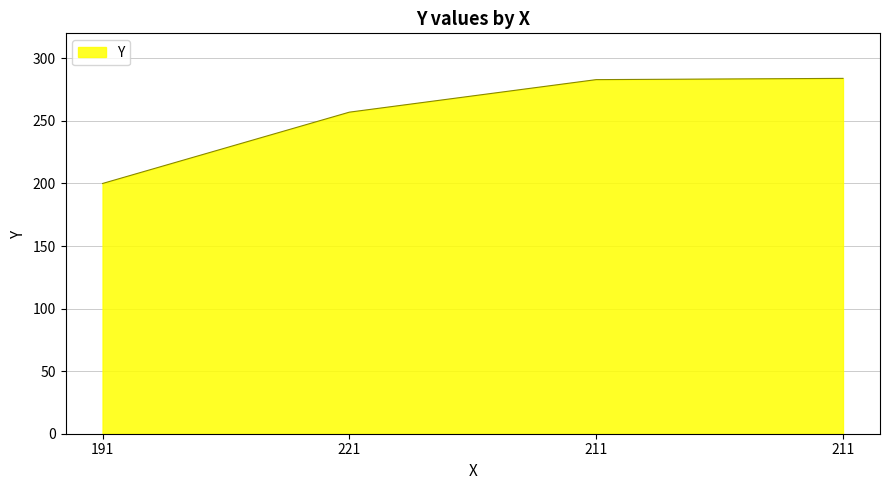

What is the change in value from 211 to 211?

+1